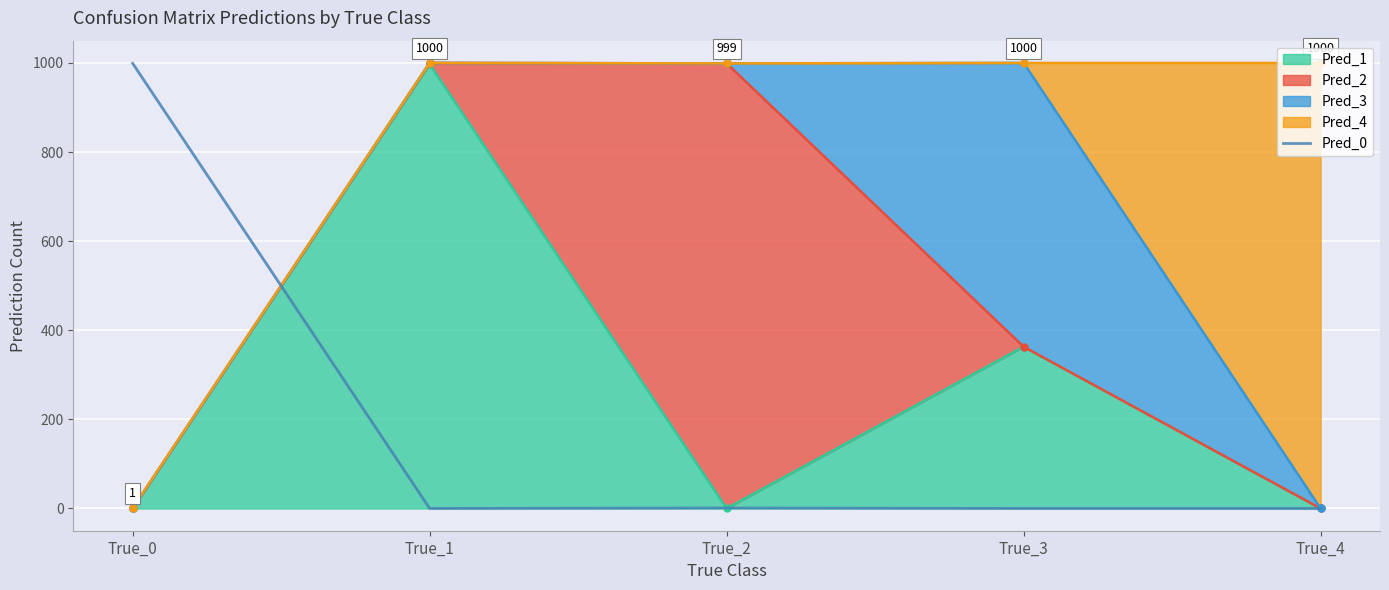

Where is the data nearest to the value 499?

True_2